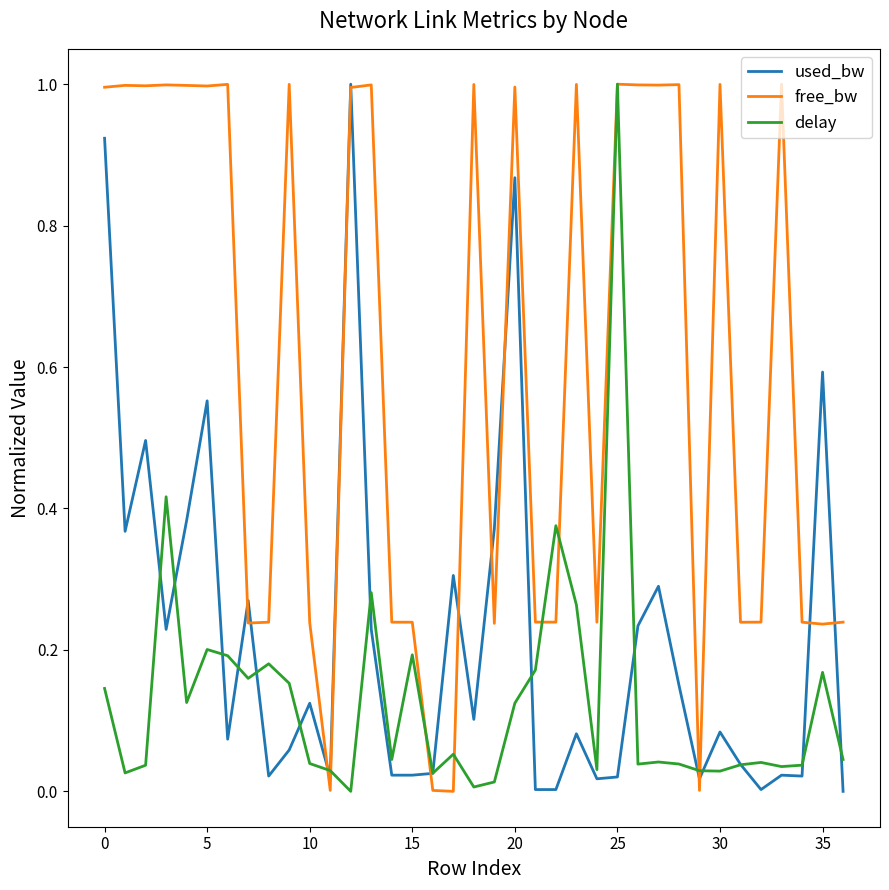

Which series has the largest total across all categories?

free_bw